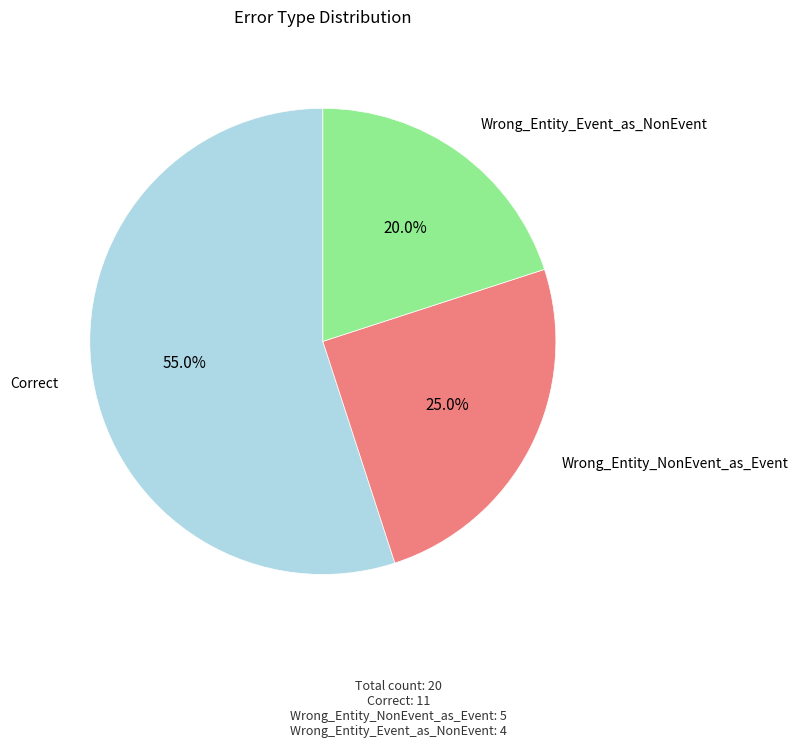

What portion of the pie excludes Wrong_Entity_Event_as_NonEvent?

80.0%